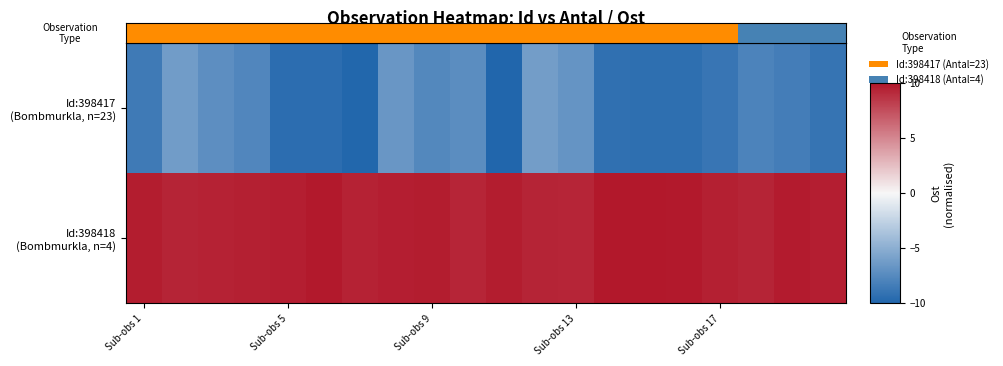

At which category does the chart reach its peak across all series?

14